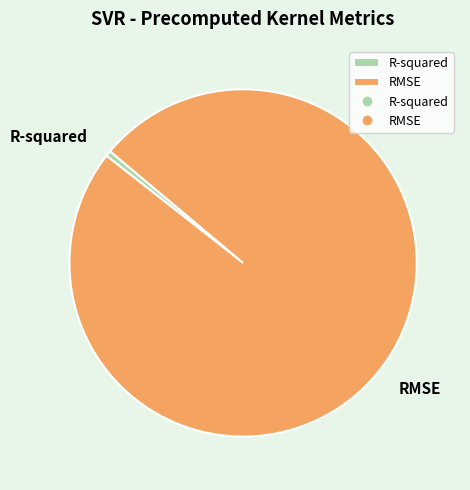

Count the number of slices in the pie.

2